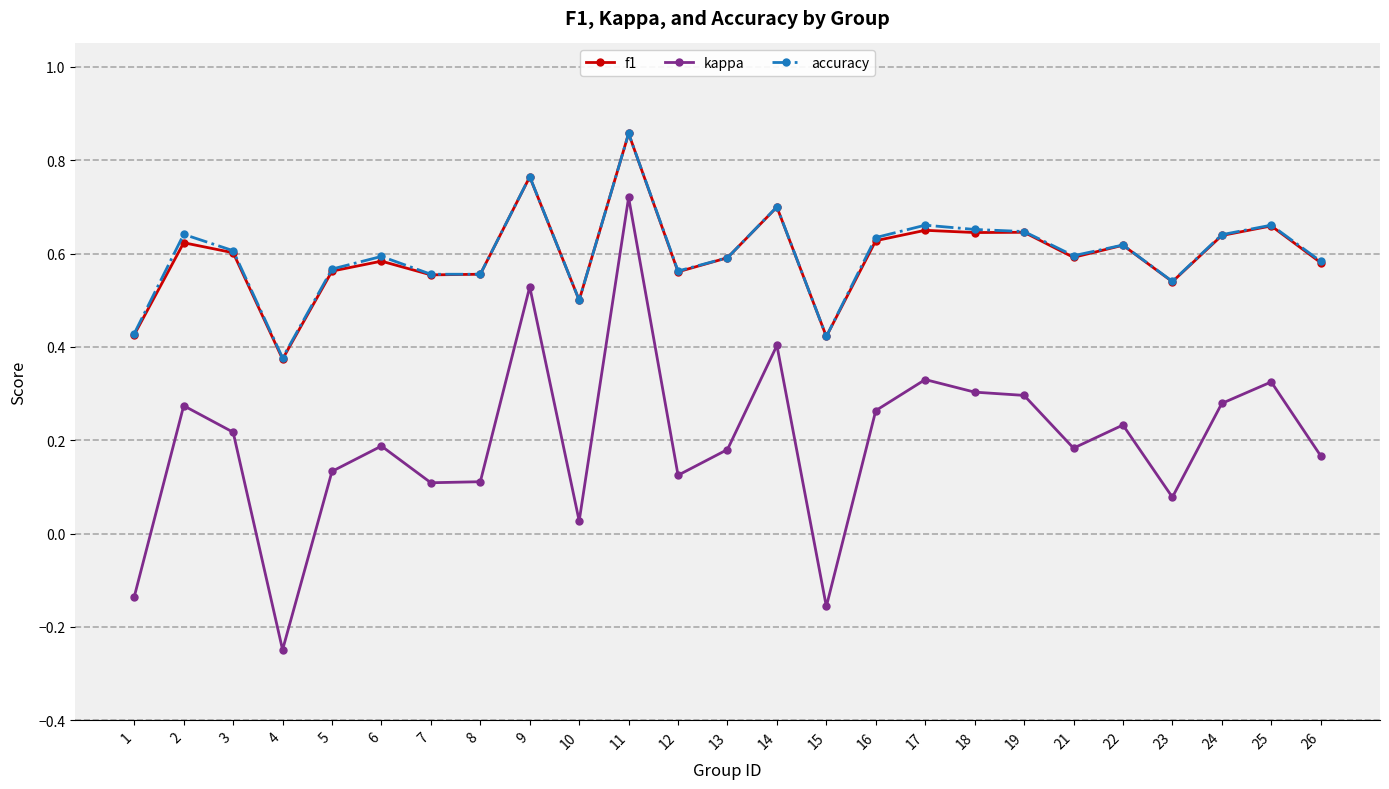

At which label is accuracy closest to 0?

4